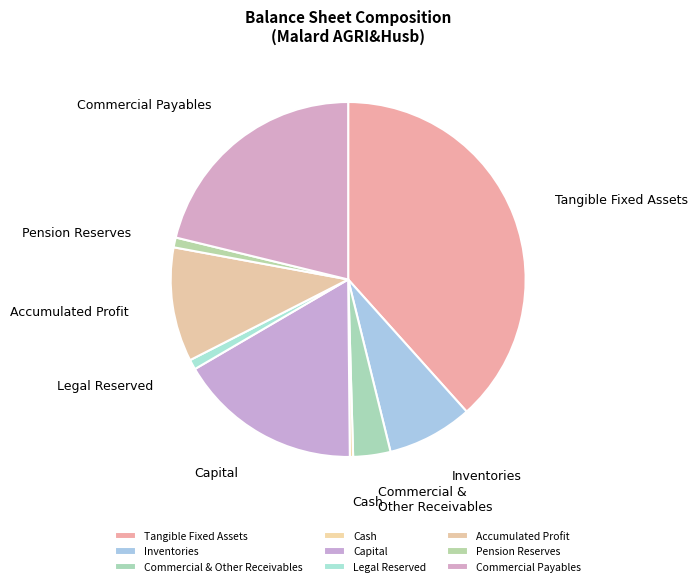

Which slice is the largest?

Tangible Fixed Assets